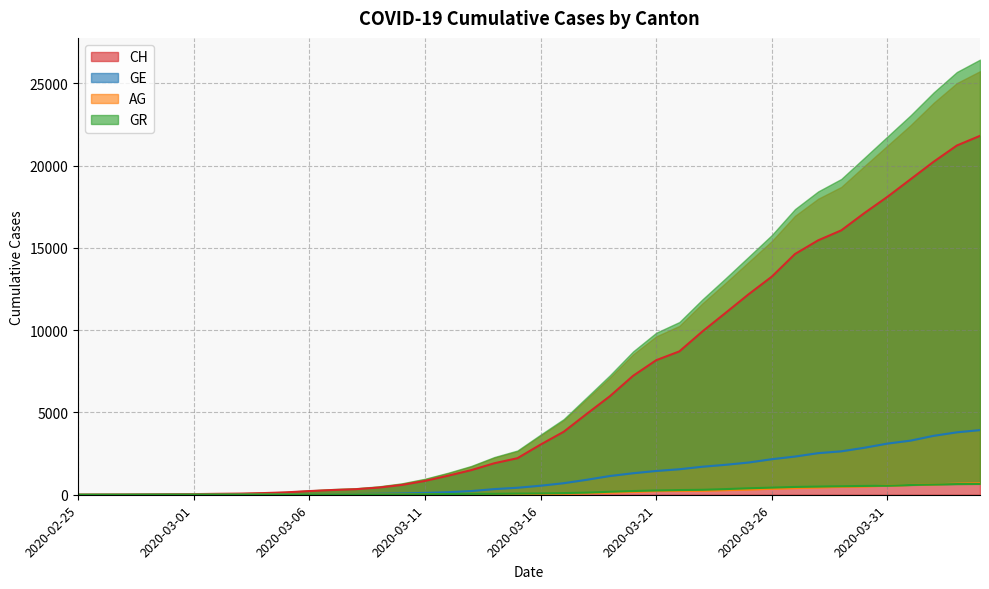

Reading right to left, list all the values displayed in this chart.

CH: 2020-04-04=21806	2020-04-03=21219	2020-04-02=20237	2020-04-01=19170	2020-03-31=18104	2020-03-30=17112	2020-03-29=16062	2020-03-28=15456	2020-03-27=14626	2020-03-26=13253	2020-03-25=12186	2020-03-24=11050	2020-03-23=9925	2020-03-22=8709	2020-03-21=8175	2020-03-20=7226	2020-03-19=5990	2020-03-18=4918	2020-03-17=3826	2020-03-16=3048	2020-03-15=2220	2020-03-14=1914	2020-03-13=1494	2020-03-12=1156	2020-03-11=838	2020-03-10=595	2020-03-09=435	2020-03-08=336	2020-03-07=287	2020-03-06=223	2020-03-05=146	2020-03-04=100	2020-03-03=70	2020-03-02=56	2020-03-01=38	2020-02-29=31	2020-02-28=19	2020-02-27=9	2020-02-26=5	2020-02-25=0
GE: 2020-04-04=3928	2020-04-03=3793	2020-04-02=3582	2020-04-01=3289	2020-03-31=3109	2020-03-30=2855	2020-03-29=2638	2020-03-28=2527	2020-03-27=2321	2020-03-26=2160	2020-03-25=1959	2020-03-24=1820	2020-03-23=1703	2020-03-22=1549	2020-03-21=1445	2020-03-20=1307	2020-03-19=1139	2020-03-18=911	2020-03-17=701	2020-03-16=549	2020-03-15=425	2020-03-14=343	2020-03-13=224	2020-03-12=153	2020-03-11=112	2020-03-10=79	2020-03-09=59	2020-03-08=44	2020-03-07=42	2020-03-06=29	2020-03-05=20	2020-03-04=15	2020-03-03=13	2020-03-02=10	2020-03-01=9	2020-02-29=8	2020-02-28=4	2020-02-27=1	2020-02-26=1	2020-02-25=0
AG: 2020-04-04=702	2020-04-03=673	2020-04-02=631	2020-04-01=596	2020-03-31=554	2020-03-30=506	2020-03-29=485	2020-03-28=444	2020-03-27=407	2020-03-26=367	2020-03-25=318	2020-03-24=283	2020-03-23=245	2020-03-22=235	2020-03-21=223	2020-03-20=175	2020-03-19=134	2020-03-18=96	2020-03-17=69	2020-03-16=56	2020-03-15=43	2020-03-14=33	2020-03-13=30	2020-03-12=27	2020-03-11=20	2020-03-10=18	2020-03-09=15	2020-03-08=14	2020-03-07=14	2020-03-06=12	2020-03-05=11	2020-03-04=10	2020-03-03=7	2020-03-02=7	2020-03-01=4	2020-02-29=3	2020-02-28=1	2020-02-27=1	2020-02-26=1	2020-02-25=0
GR: 2020-04-04=657	2020-04-03=649	2020-04-02=622	2020-04-01=592	2020-03-31=547	2020-03-30=535	2020-03-29=519	2020-03-28=495	2020-03-27=474	2020-03-26=433	2020-03-25=393	2020-03-24=343	2020-03-23=300	2020-03-22=284	2020-03-21=258	2020-03-20=226	2020-03-19=182	2020-03-18=128	2020-03-17=101	2020-03-16=84	2020-03-15=71	2020-03-14=56	2020-03-13=53	2020-03-12=43	2020-03-11=31	2020-03-10=22	2020-03-09=18	2020-03-08=18	2020-03-07=17	2020-03-06=16	2020-03-05=14	2020-03-04=12	2020-03-03=9	2020-03-02=9	2020-03-01=6	2020-02-29=6	2020-02-28=6	2020-02-27=2	2020-02-26=2	2020-02-25=0